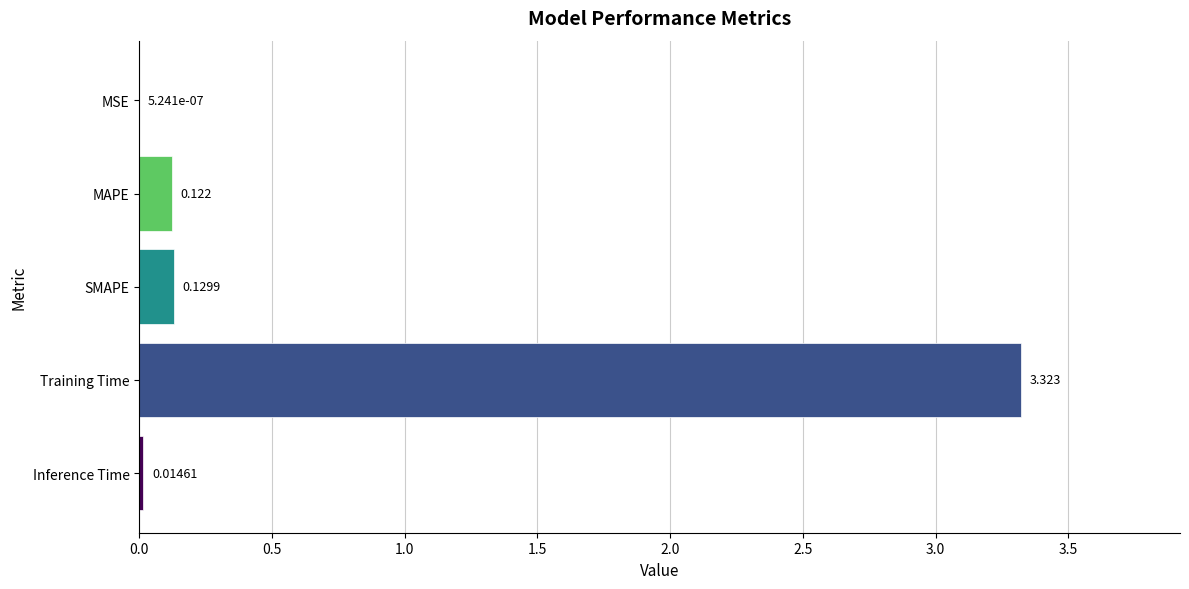

Which has a higher value, MAPE or MSE?

MAPE